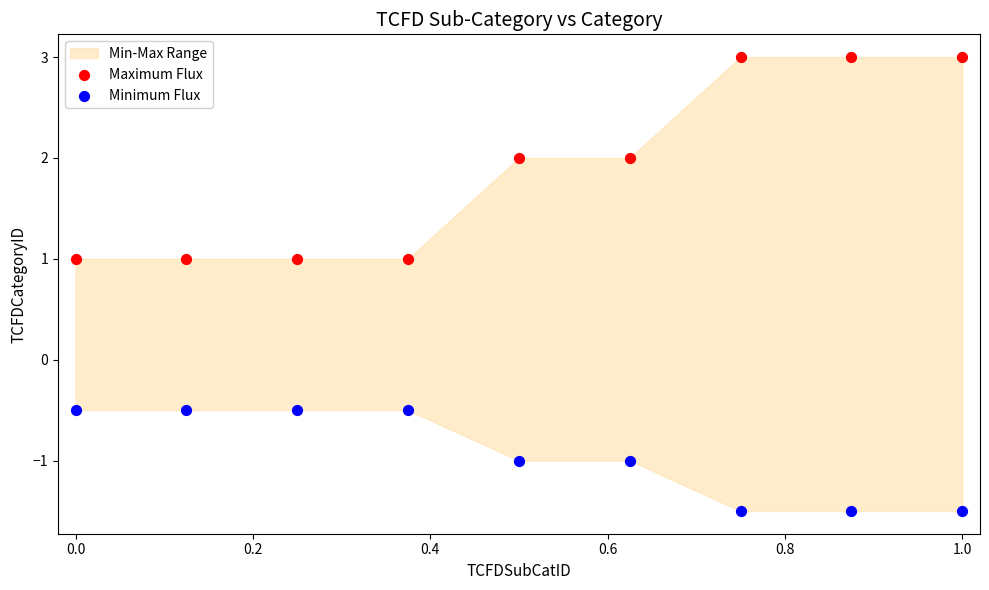

Which series has the widest spread of Y values?

Maximum Flux